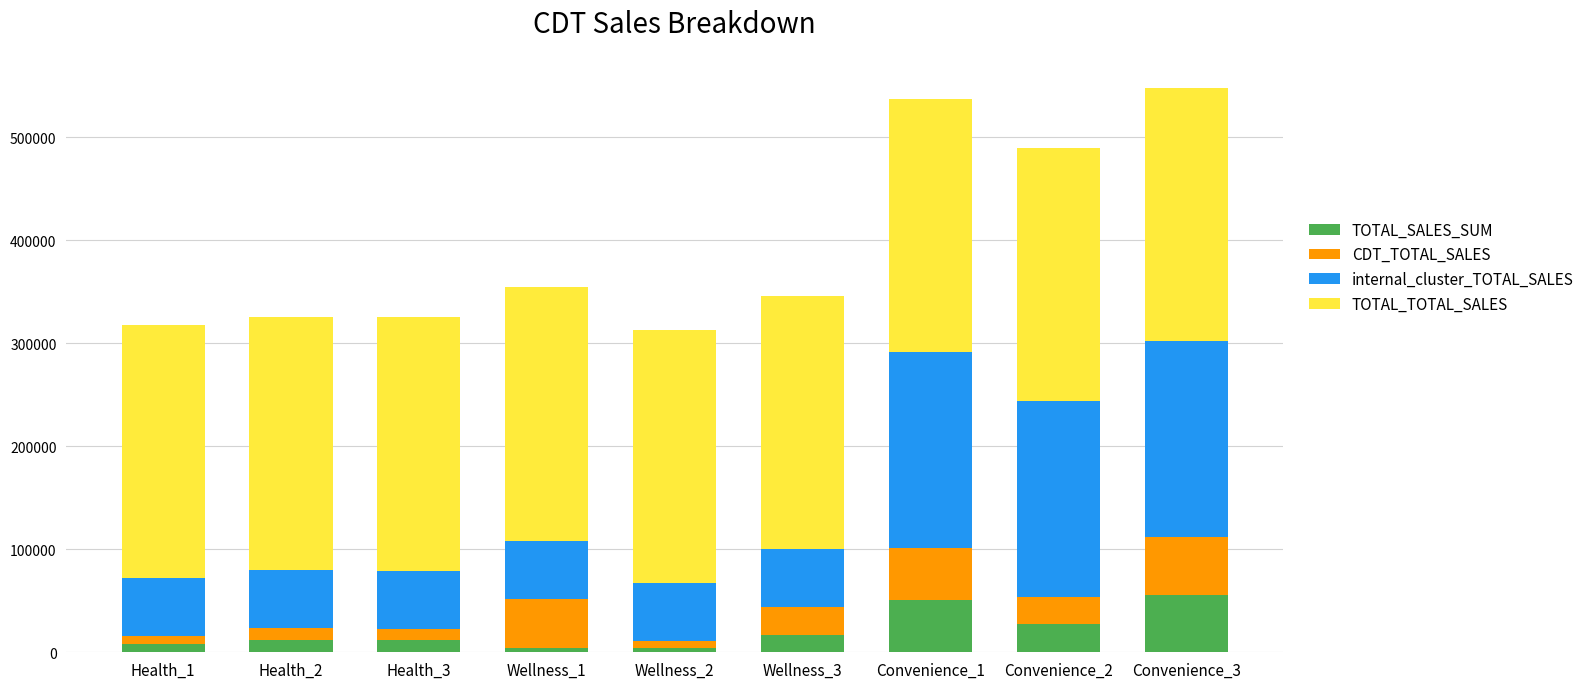

What are all the series names shown in the legend?

TOTAL_SALES_SUM, CDT_TOTAL_SALES, internal_cluster_TOTAL_SALES, TOTAL_TOTAL_SALES